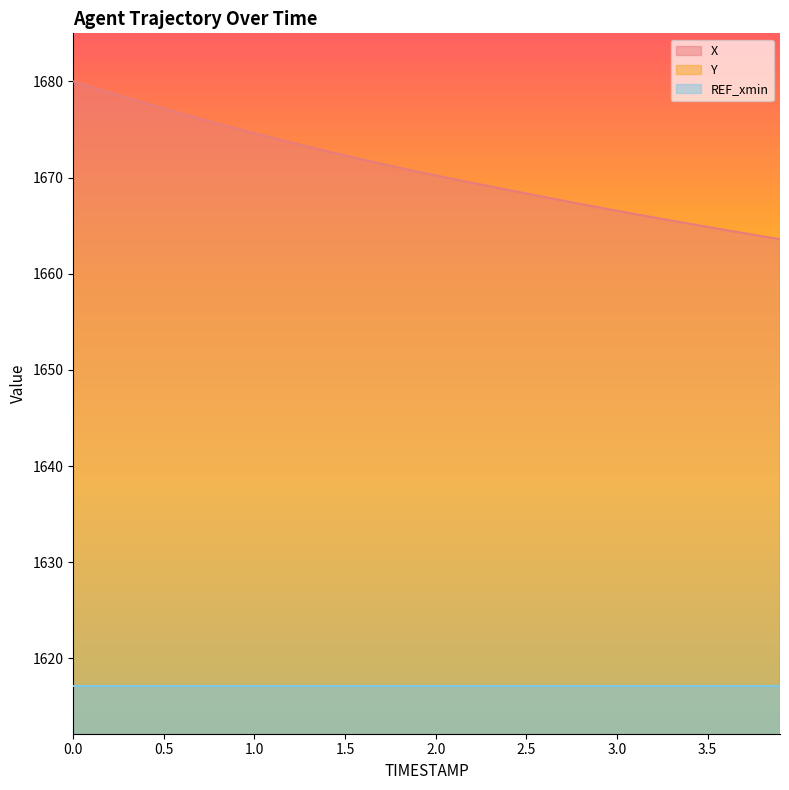

Which series has the largest range (max minus min)?

X